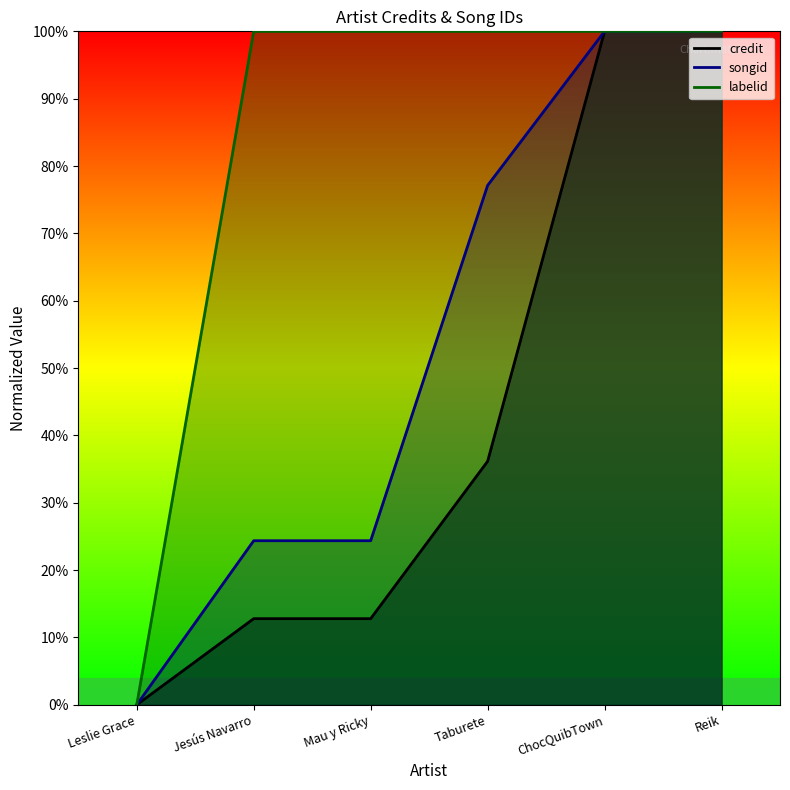

Reading left to right, transcribe all the data shown in this chart.

credit: 0.0	0.1	0.1	0.4	1.0	1.0
songid: 0.0	0.2	0.2	0.8	1.0	1.0
labelid: 0.0	1.0	1.0	1.0	1.0	1.0